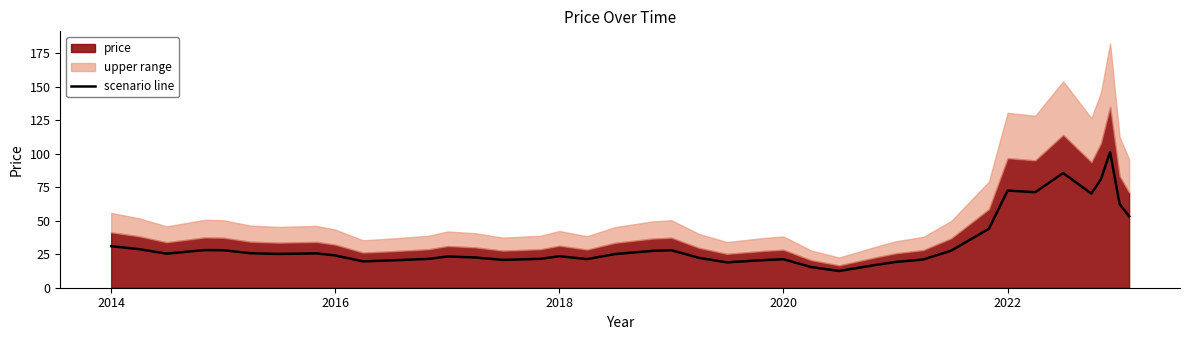

How many values exceed 25?

21